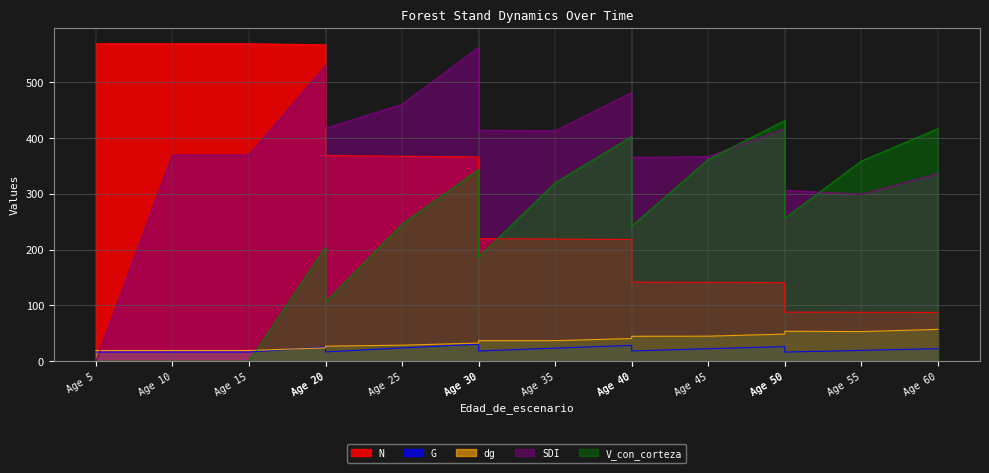

Reading right to left, what are all the values shown in this chart?

N: 87.5	87.8	88.1	140.9	141.4	141.9	218.3	219.0	219.8	366.3	367.6	368.9	567.5	569.4	569.4	569.4
G: 22.4	19.4	16.4	26.2	22.4	18.4	28.3	23.4	18.3	30.5	23.8	16.6	25.6	16.4	16.4	16.4
dg: 57.1	53.1	53.8	48.7	44.9	44.7	40.6	36.9	36.9	32.5	28.7	27.0	24.0	19.2	19.2	19.2
SDI: 336.2	299.3	306.5	416.9	366.9	365.3	481.9	413.2	414.1	562.7	460.7	417.6	529.7	369.7	369.7	0.0
V_con_corteza: 417.0	358.9	256.5	431.7	361.8	242.3	402.8	320.0	186.7	343.8	245.7	106.0	204.4	0.0	0.0	0.0